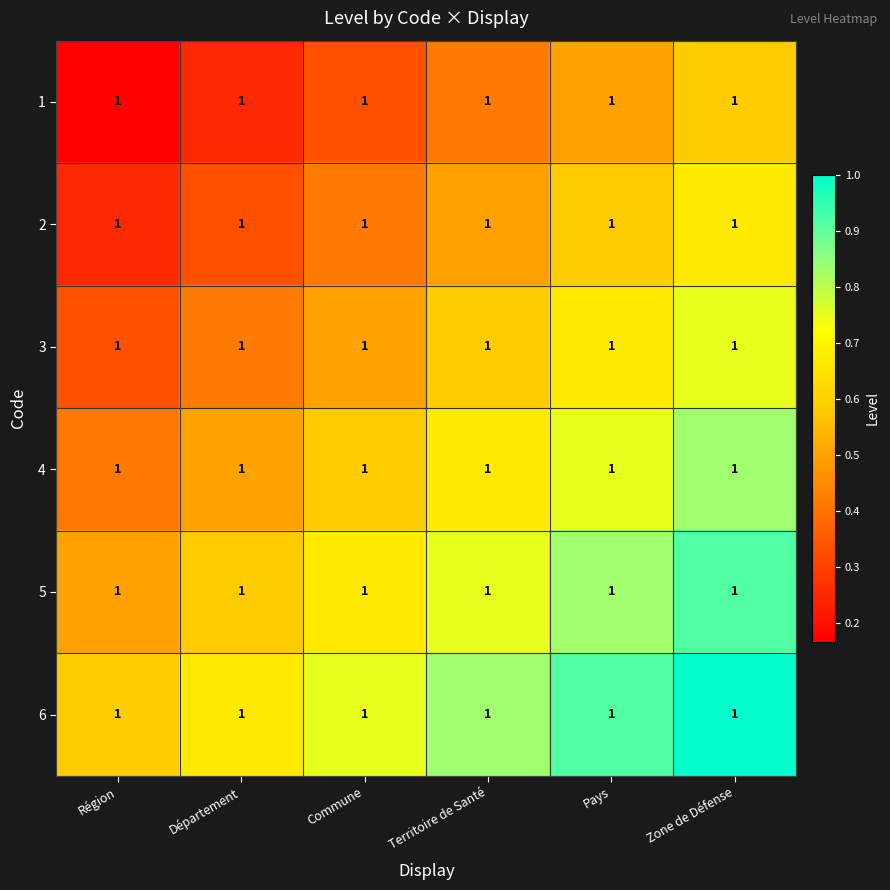

What is the sum of all 1 values?

2.2